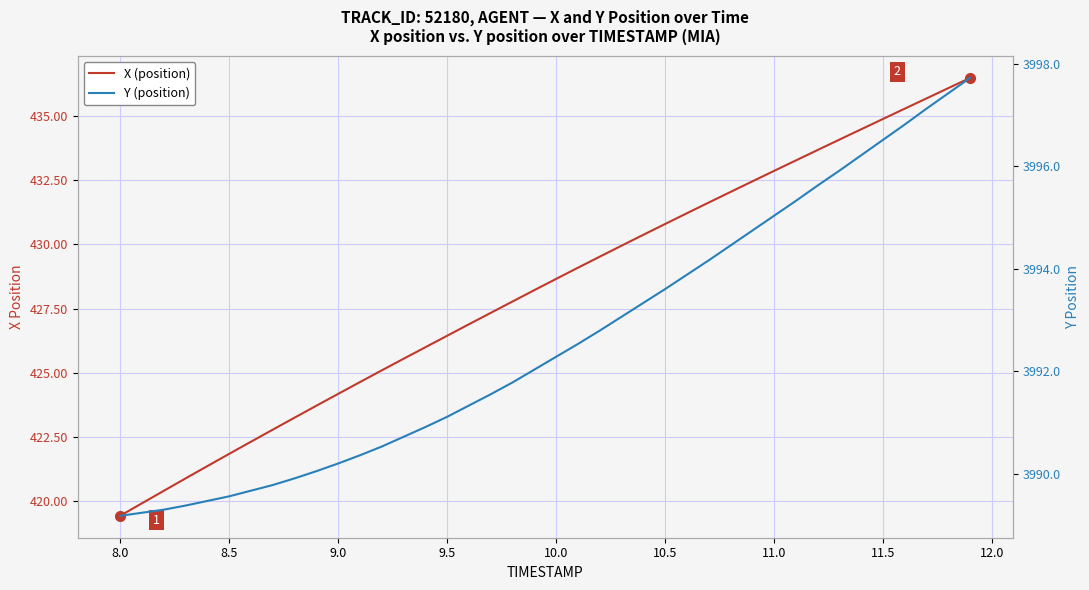

What is the highest value of the Y (position) series?

3997.7